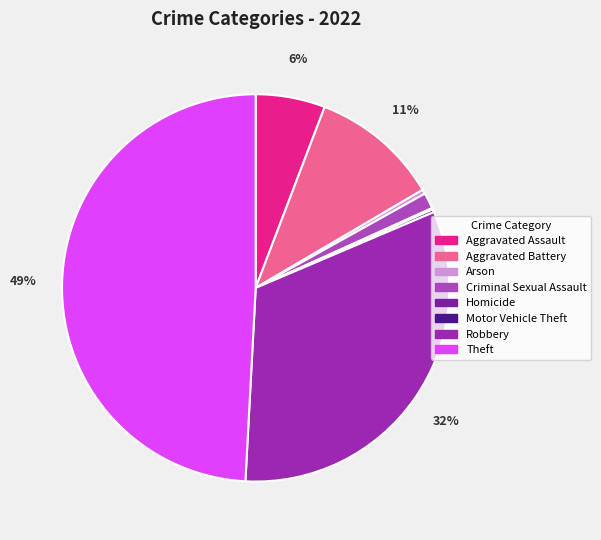

What is the change in value from Motor Vehicle Theft to Theft?

+405